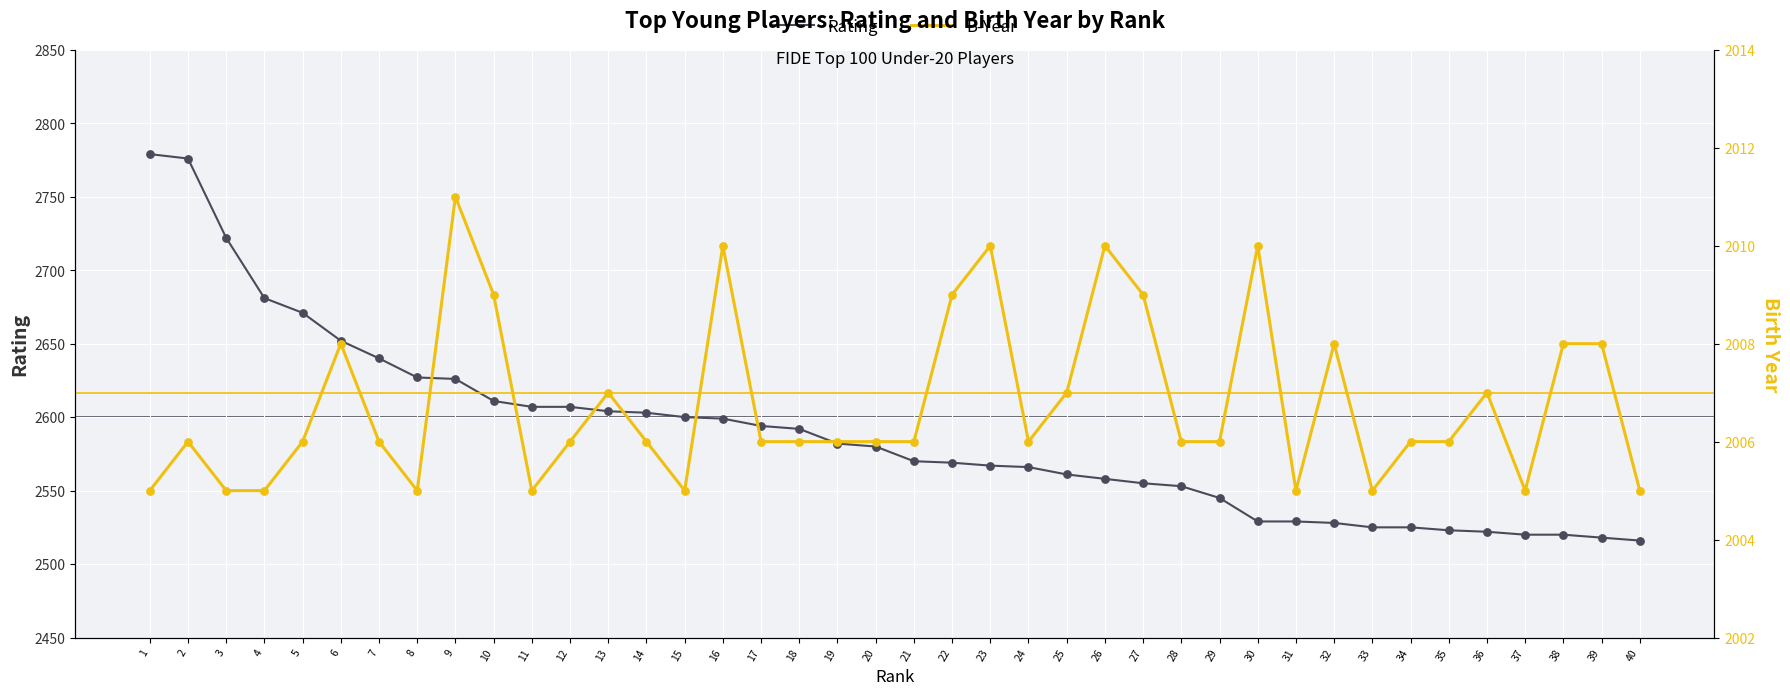

Which series contains the highest Y value?

Rating